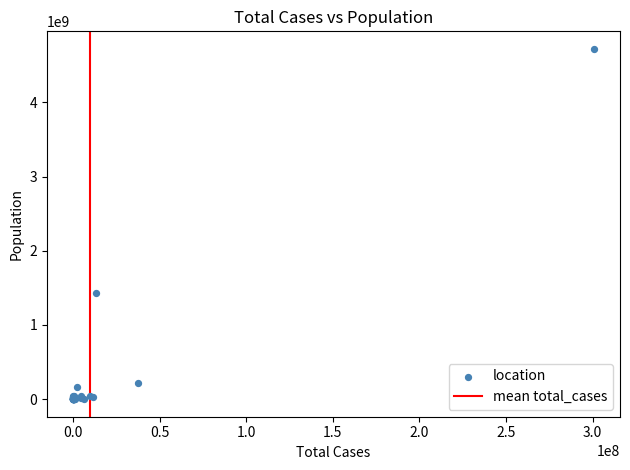

What Y value in the scatter plot is closest to 2360699623?

1426736614